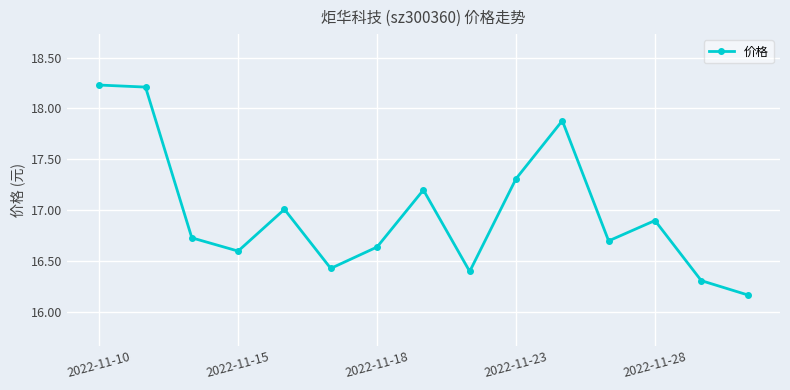

What is the average value?

17.0